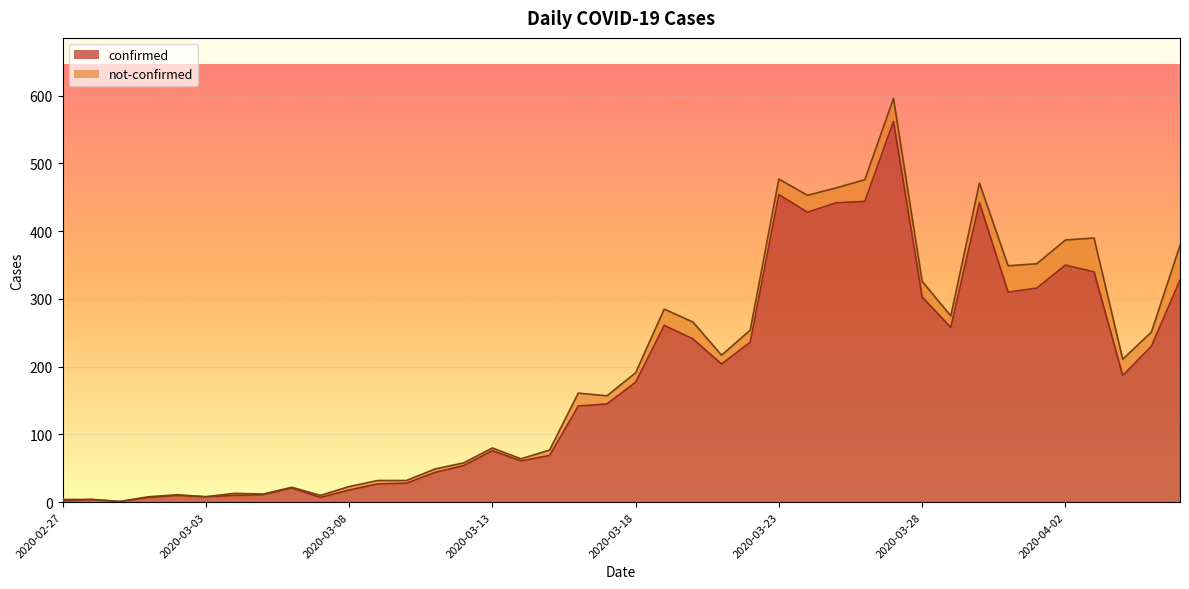

Count the number of values greater than 177.

19